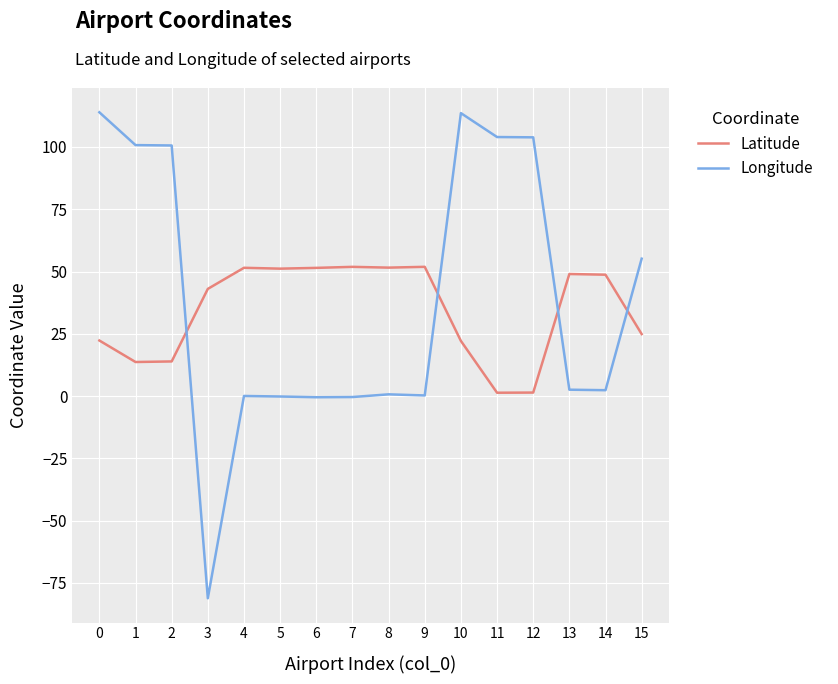

What is the difference between the maximum and minimum values in the Longitude series?

195.1